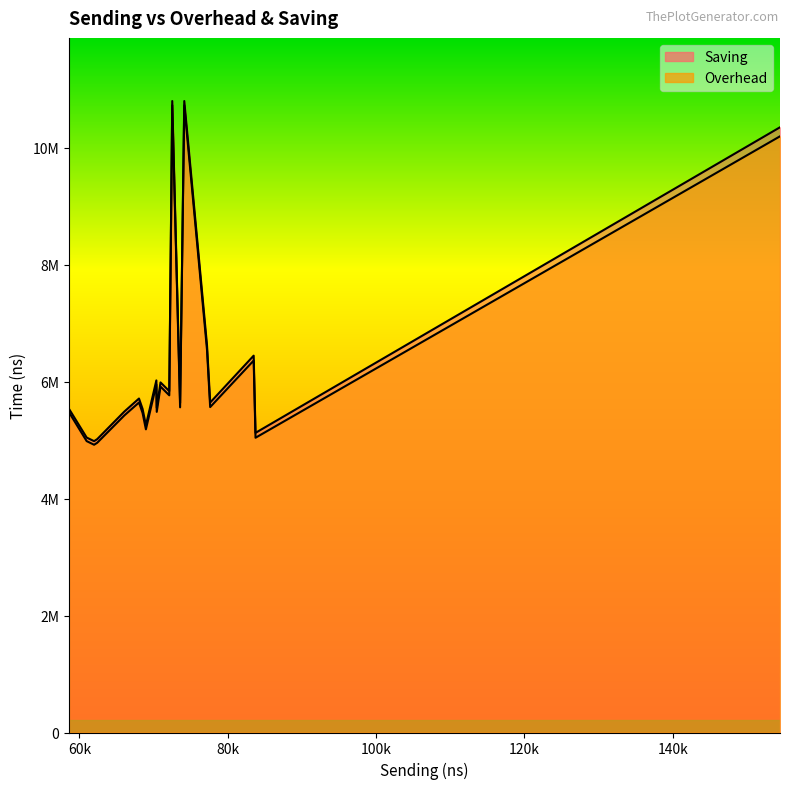

Which series has the widest spread of values?

Saving